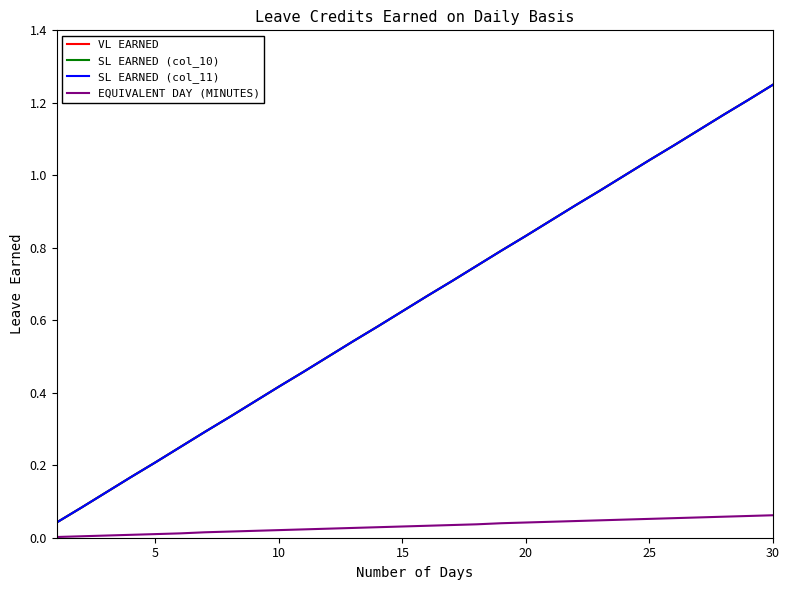

Which category has the highest value in the VL EARNED series?

30